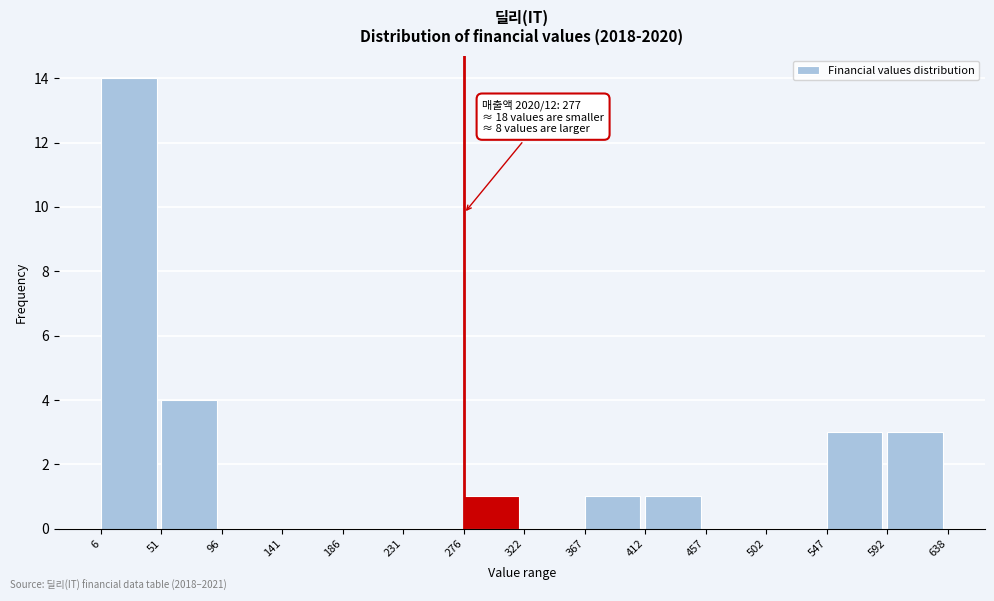

Over which range of the x-axis is the bar tallest?

6 to 51